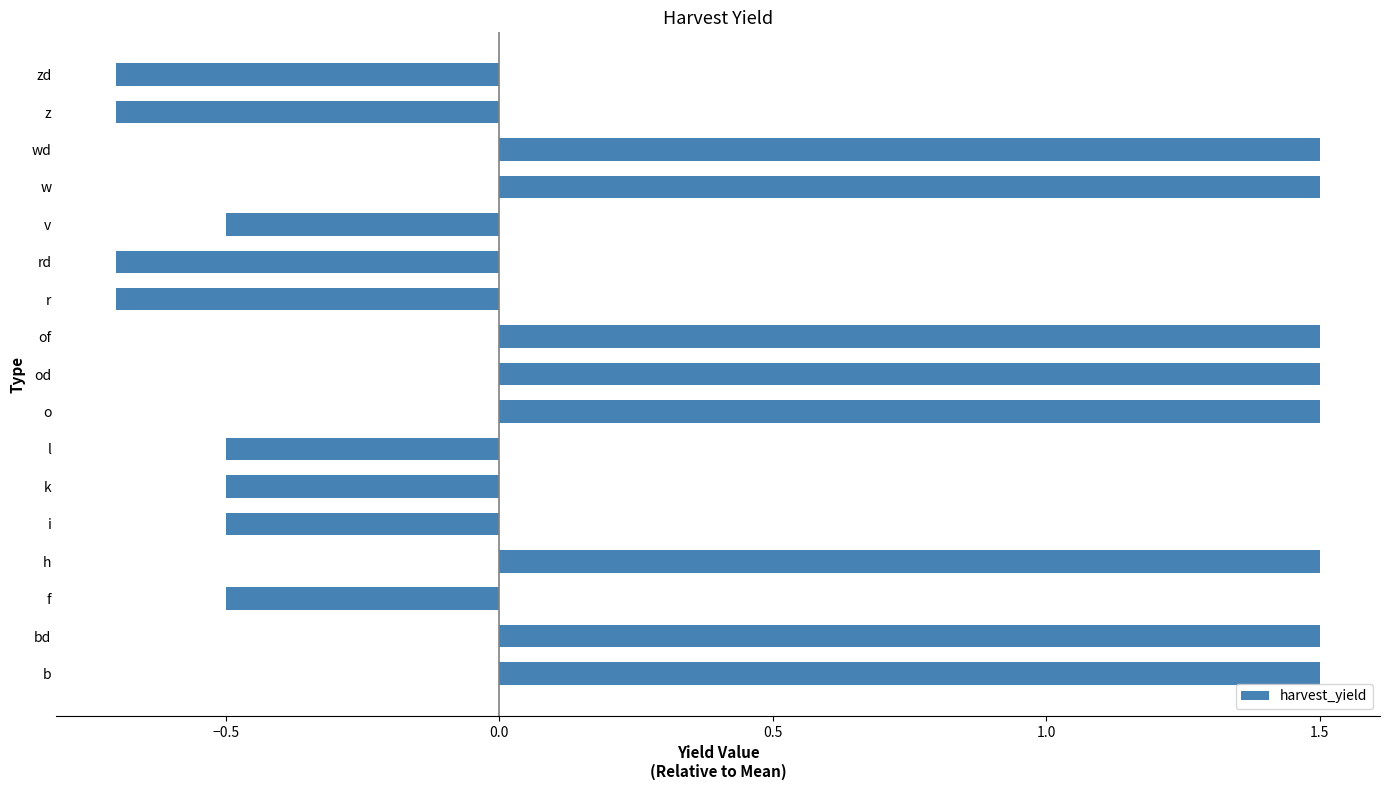

What is the approximate value at z?

-0.7